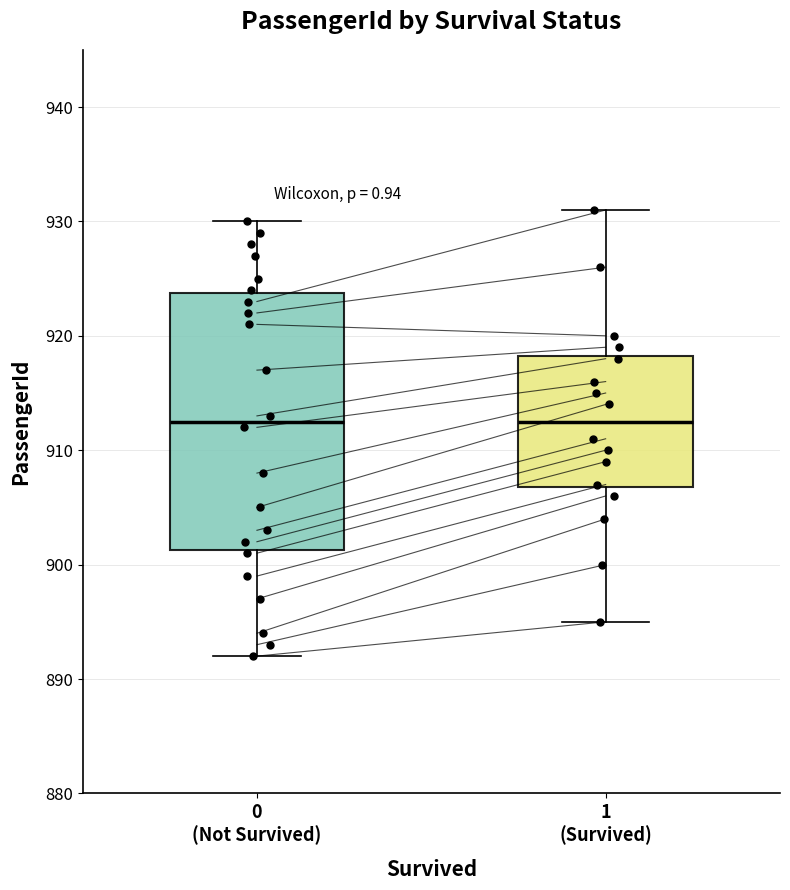

Where is the lower edge of the box for 1 (Survived) on the y-axis? The values are not printed on the chart, so give them approximately, as read against the axis.

907